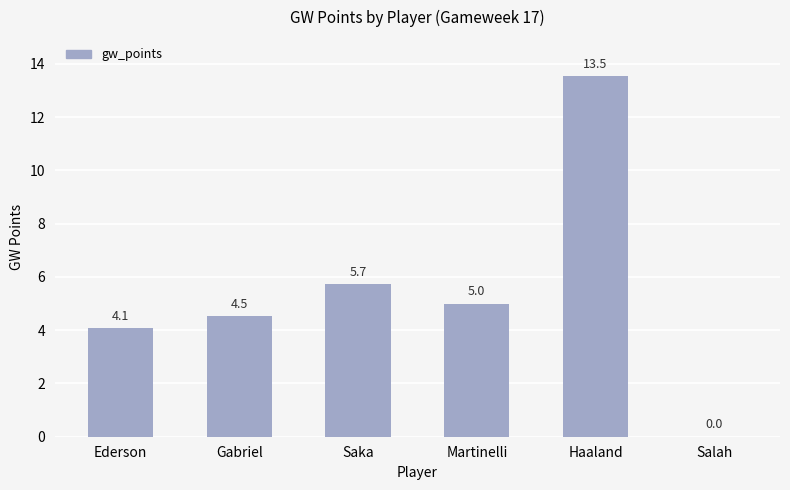

Approximately how many times larger is the value at Ederson compared to Haaland?

0.3